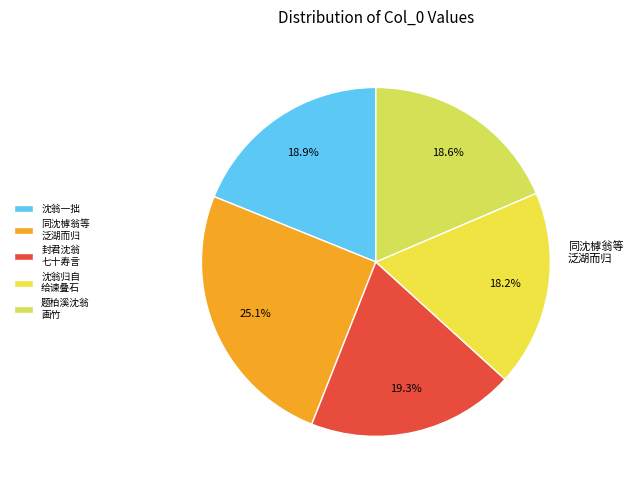

Which category has the smallest portion of the pie?

沈翁归自给谏叠石为二山居之后卒而其子参议君颜其斋曰存石志不忘也王子为作歌